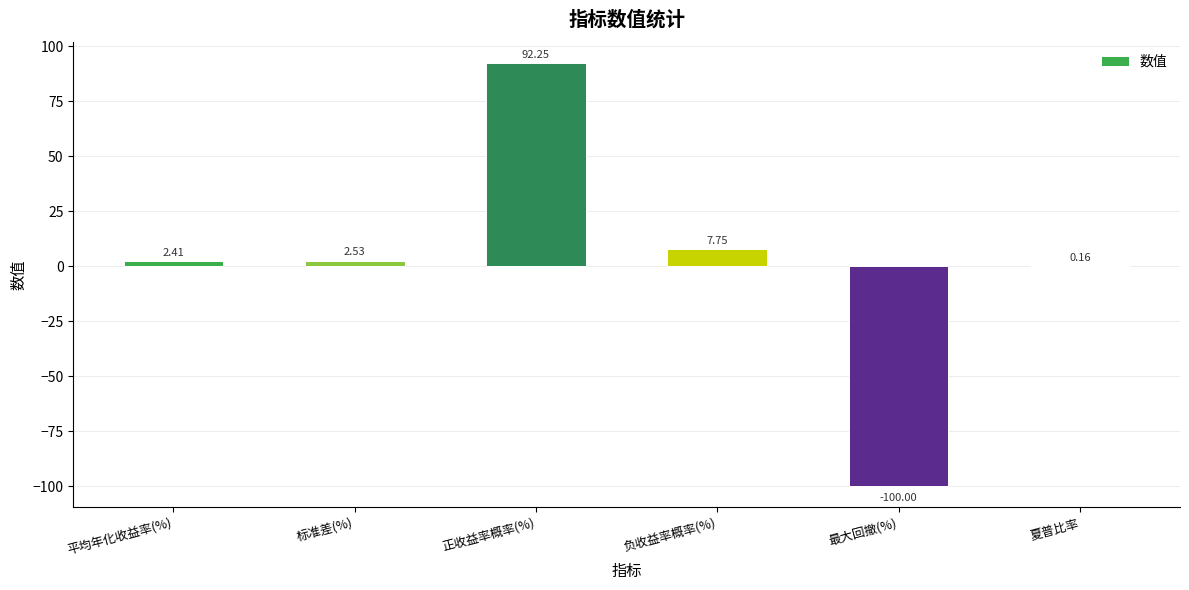

What is the difference between the values at 平均年化收益率(%) and 最大回撤(%)?

102.4